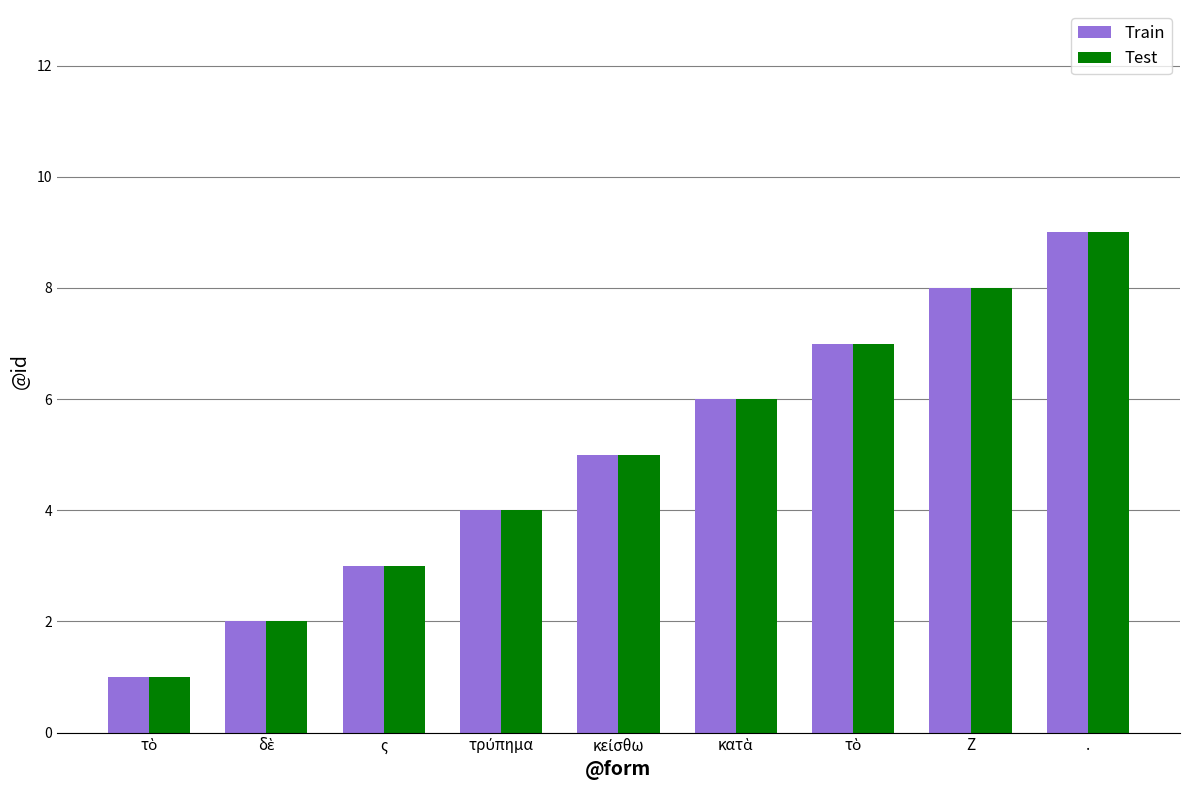

How many bars are there in total?

18